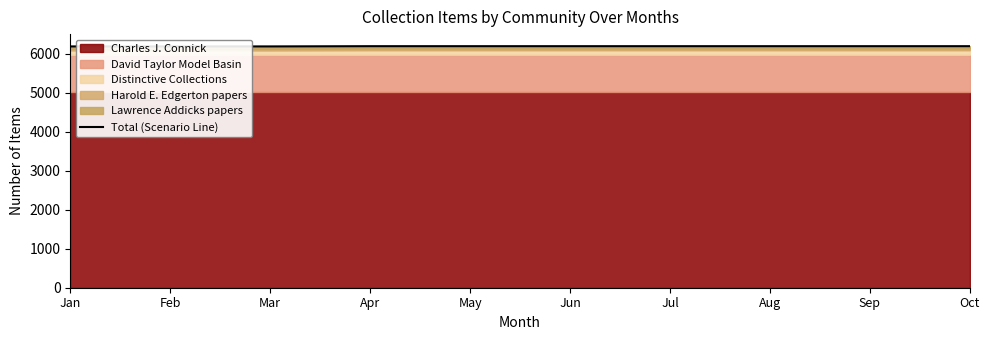

True or false: the data shows 8075 at Sep.

False